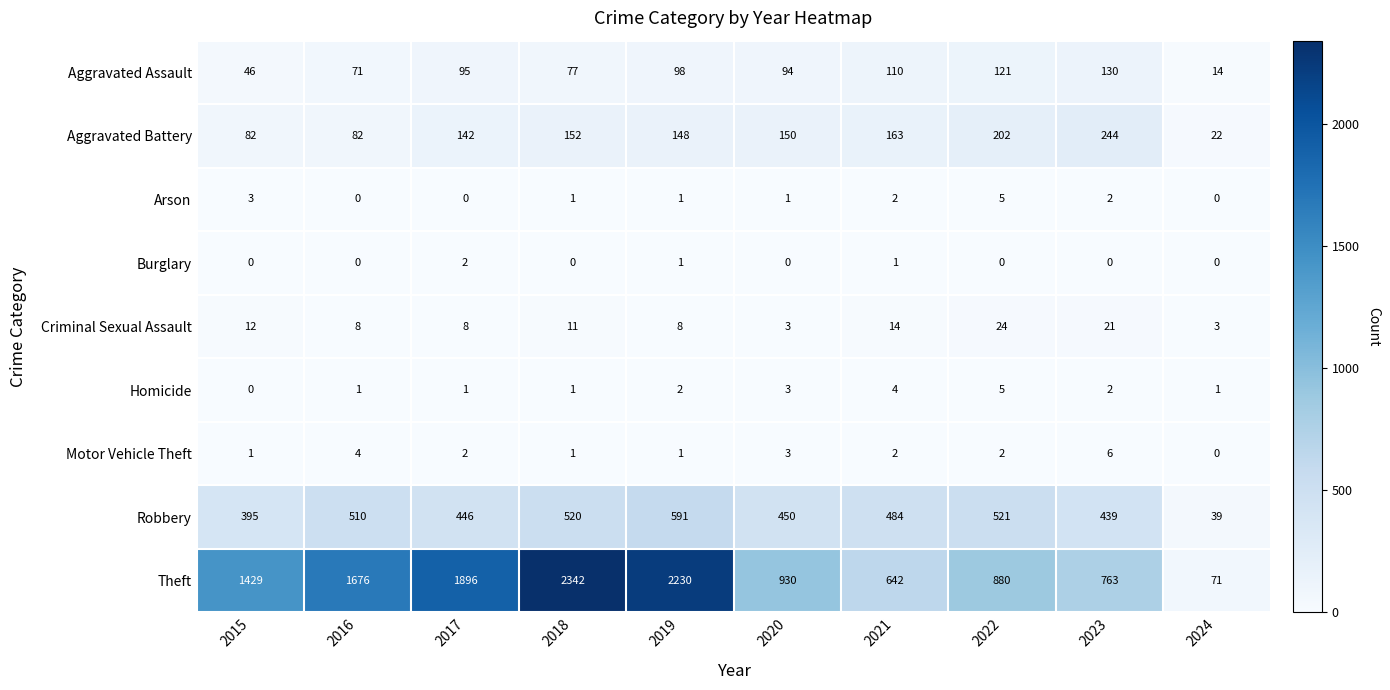

Where is Aggravated Assault nearest to the value 72?

2016